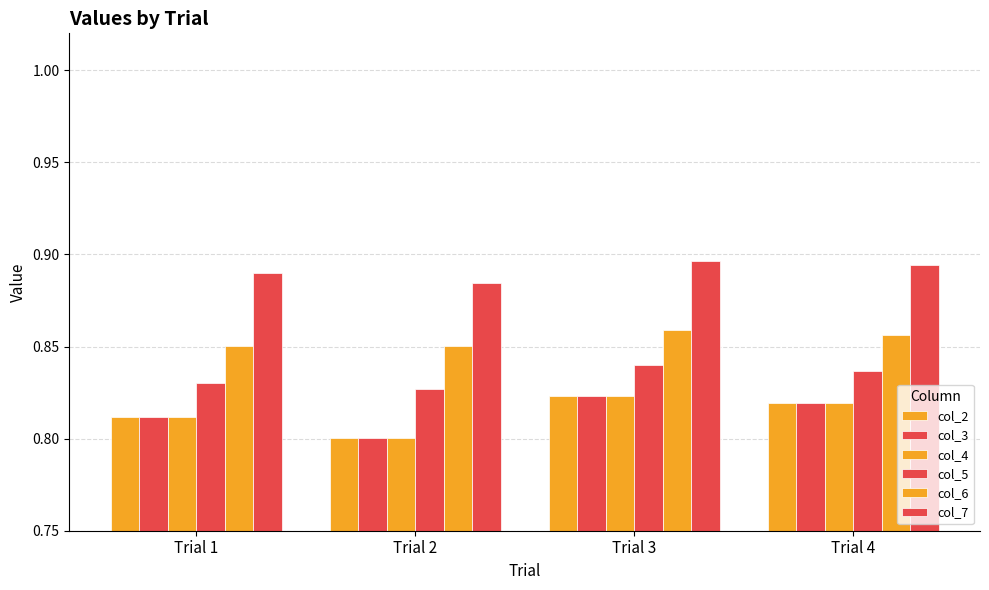

How many bars are there in each group?

6